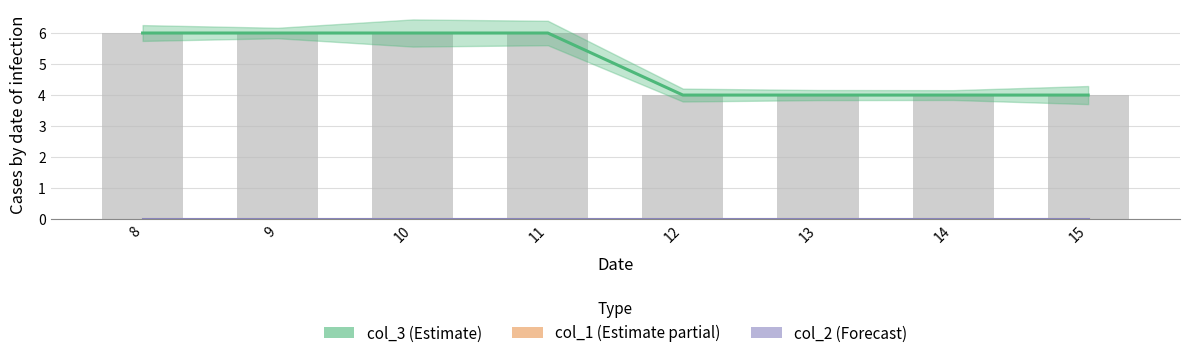

How many distinct data groups are displayed?

3